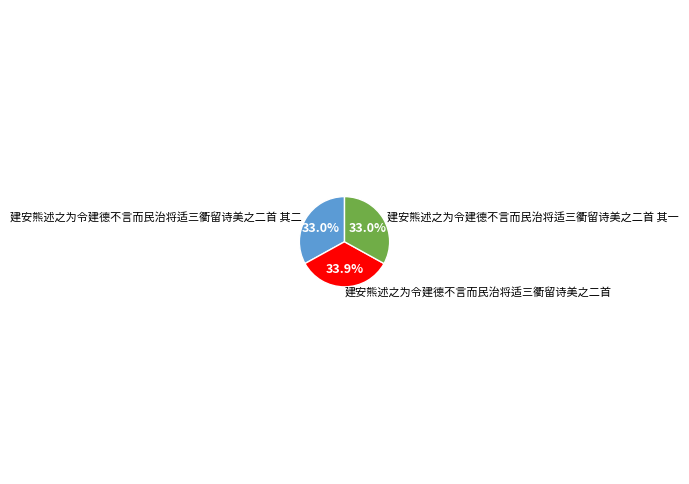

Is it true that 建安熊述之为令建德不言而民治将适三衢留诗美之二首 其二 is 48% of the pie?

False